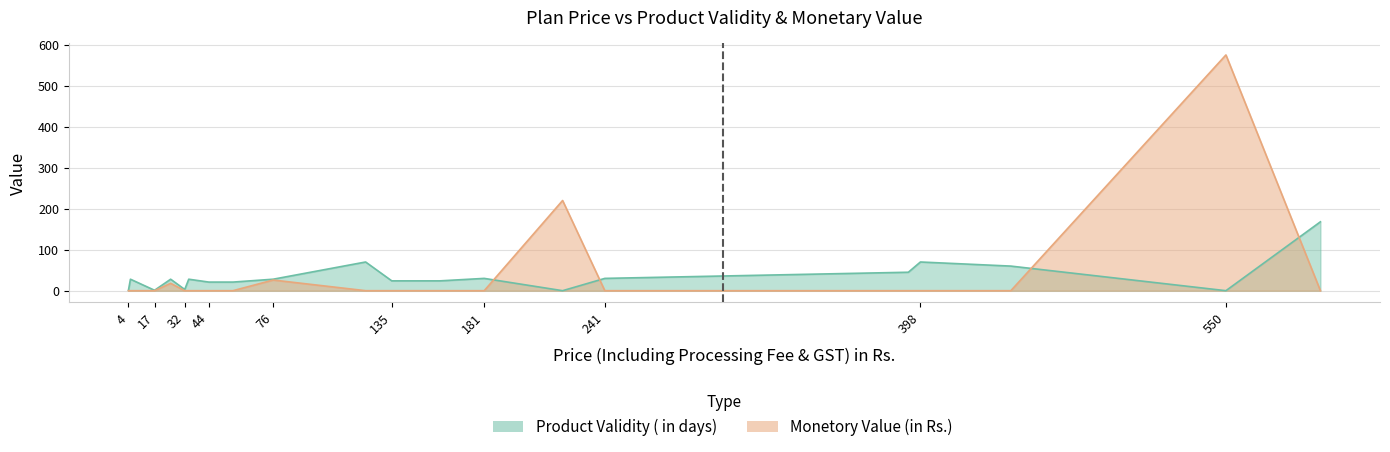

Which series ends up on top after the final intersection of Product Validity ( in days) and Monetory Value (in Rs.) ?

Product Validity ( in days)